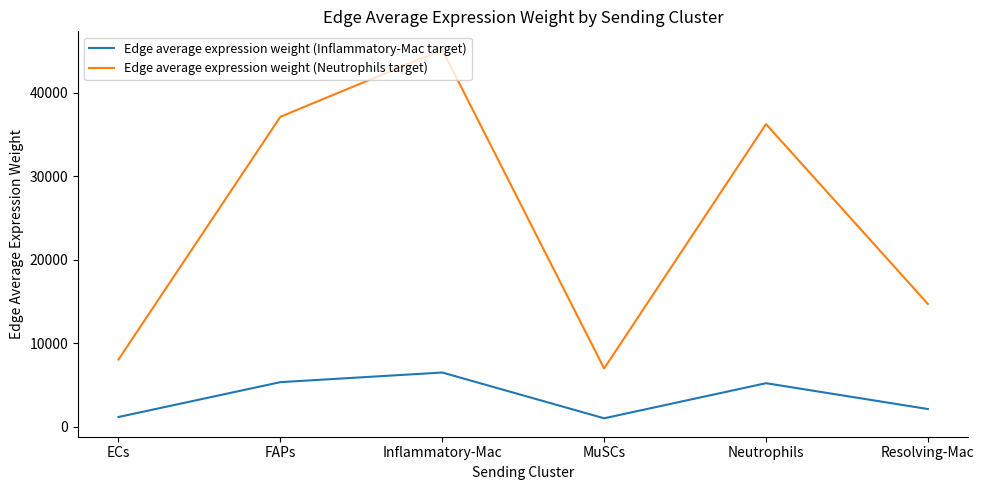

At which category is the sum across all series the highest?

Inflammatory-Mac